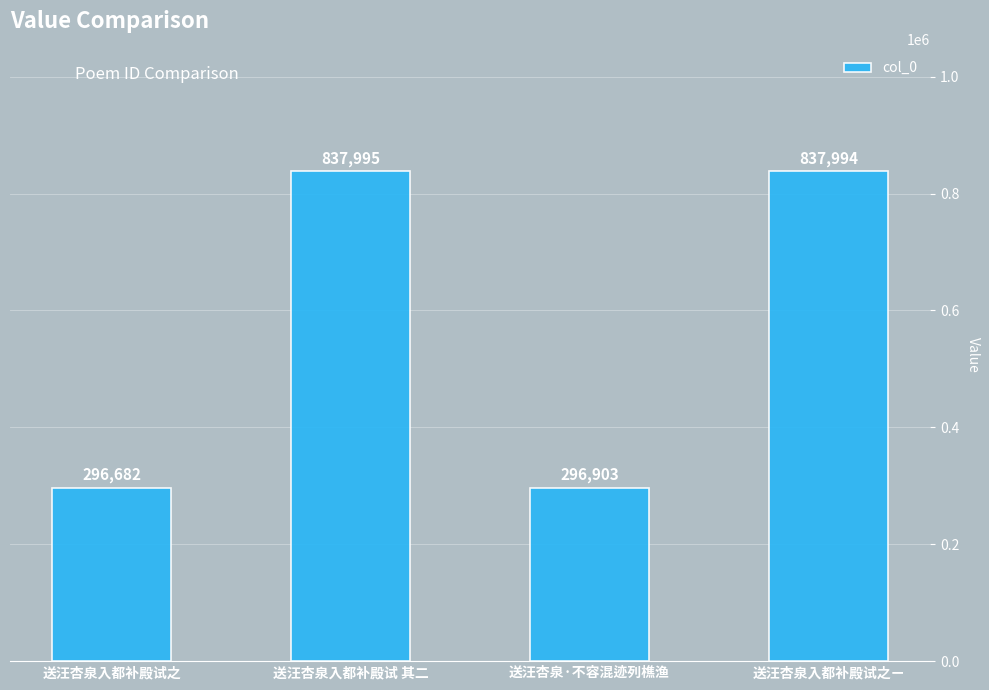

How many values are below 837994?

2